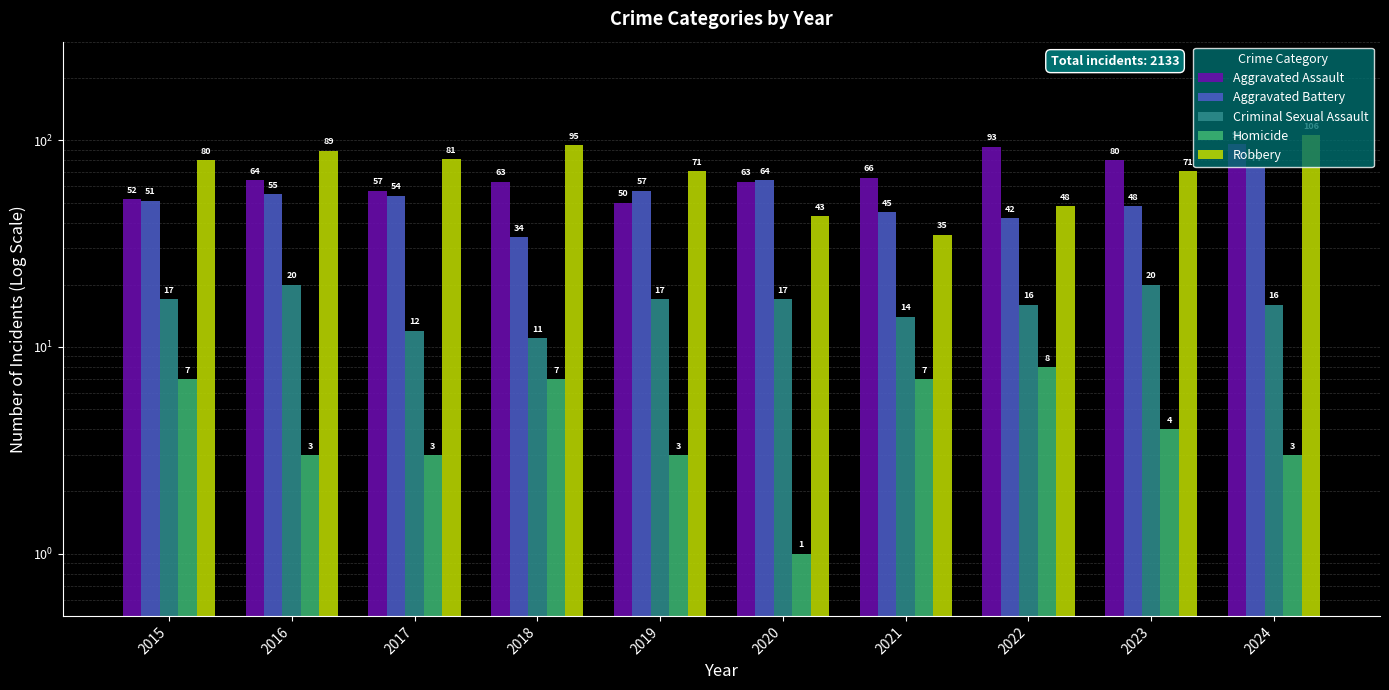

The value of Aggravated Assault at 2023 is 80. True or false?

True